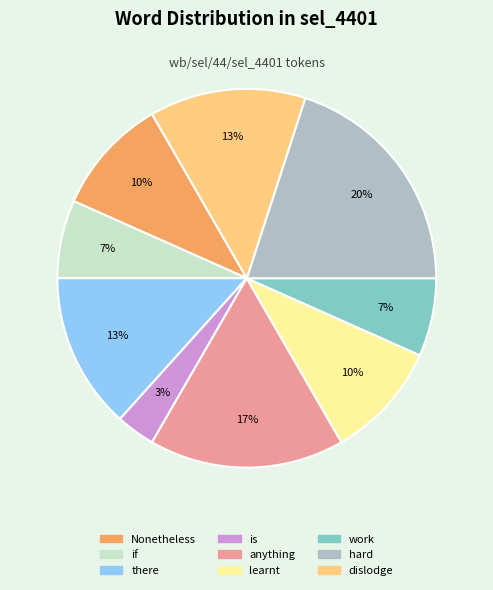

How many segments does this pie chart have?

9